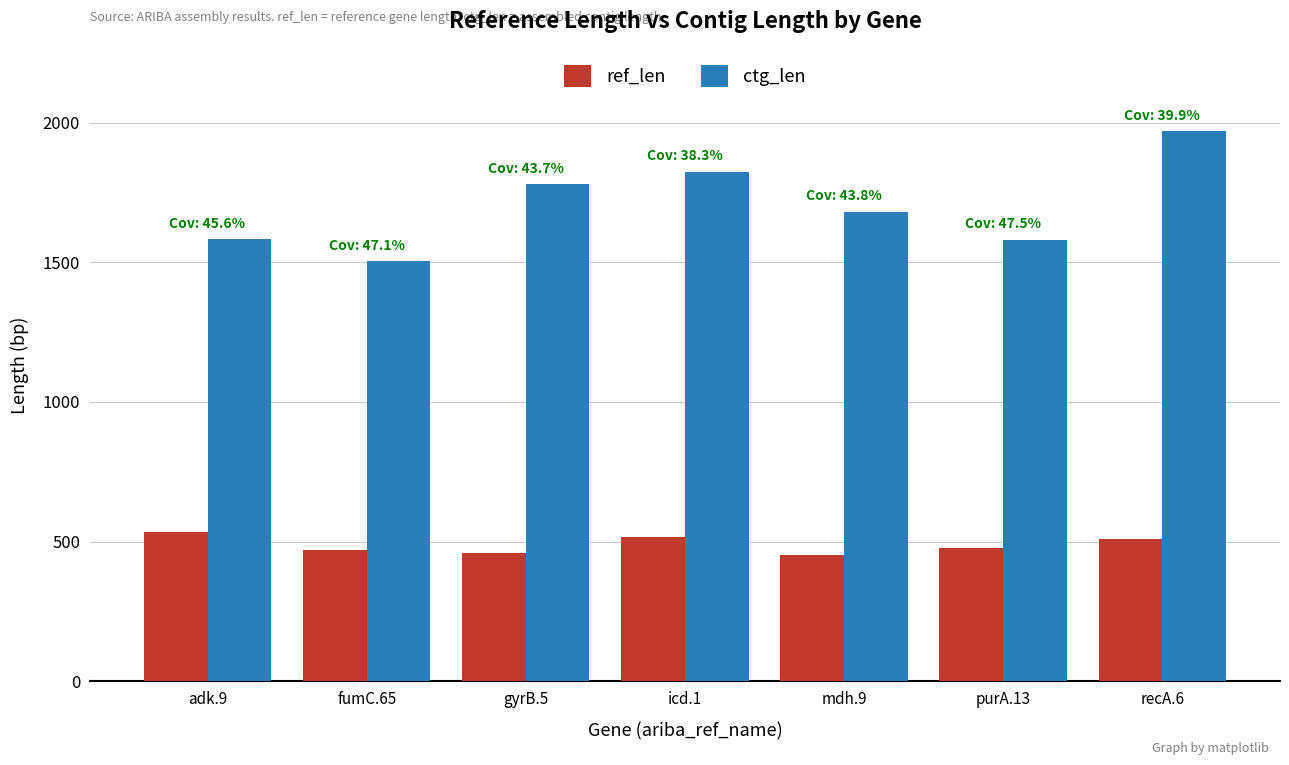

What is the difference between the ref_len values at fumC.65 and recA.6?

41